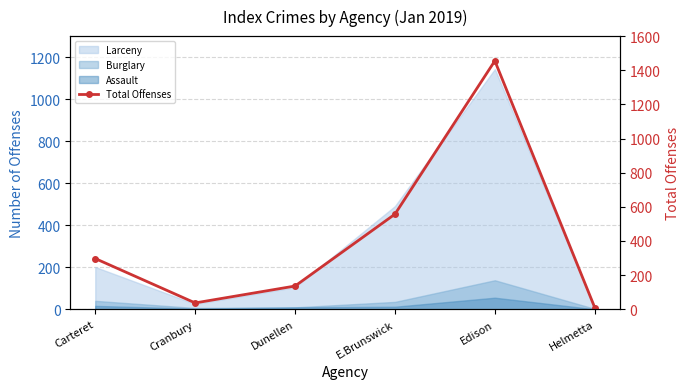

True or false: the data shows 2122 at Edison.

False